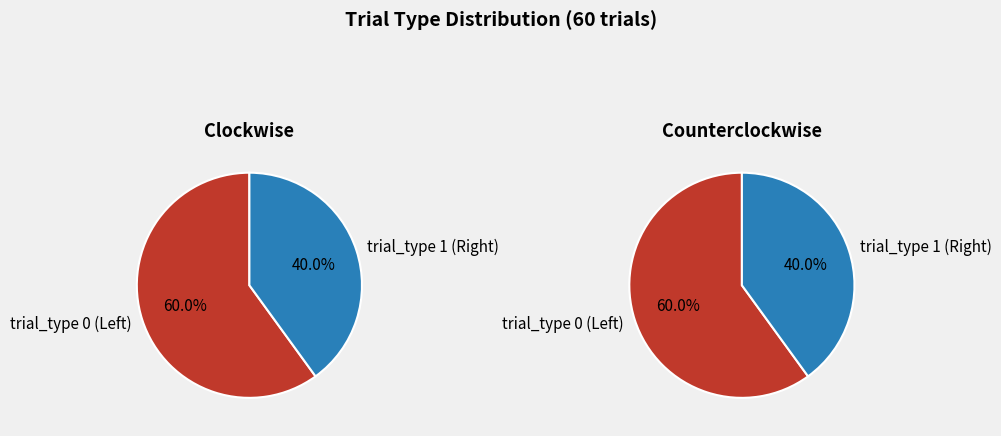

Rank the categories by value from highest to lowest.

trial_type_0, trial_type_1